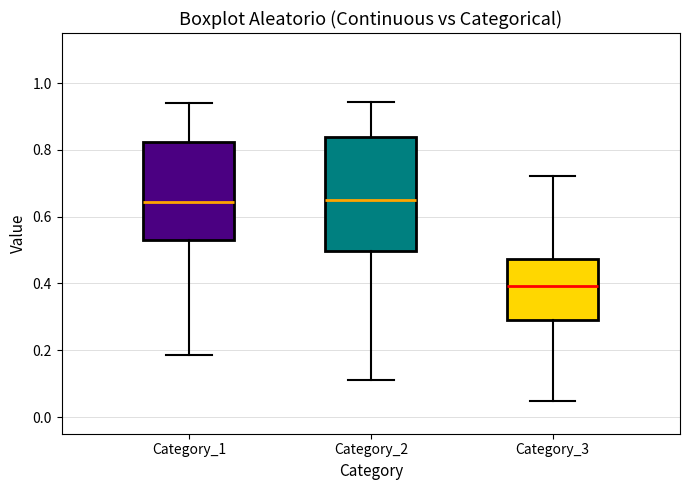

Reading left to right, read every box against the y-axis: the position of its median line, the range the box covers, and the ends of its whiskers. The values are not printed on the chart, so give them approximately, as read against the axis.

Category_1: median 0.64, box 0.54 to 0.82, whiskers 0.18 to 0.94
Category_2: median 0.64, box 0.50 to 0.84, whiskers 0.12 to 0.94
Category_3: median 0.40, box 0.30 to 0.48, whiskers 0.04 to 0.72